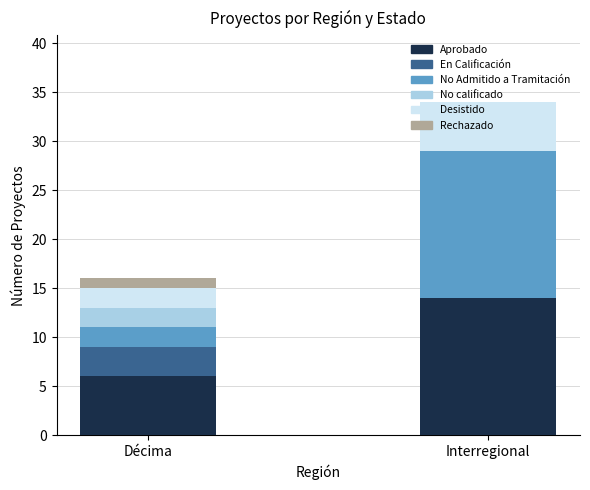

What is the sum of all Aprobado values?

20